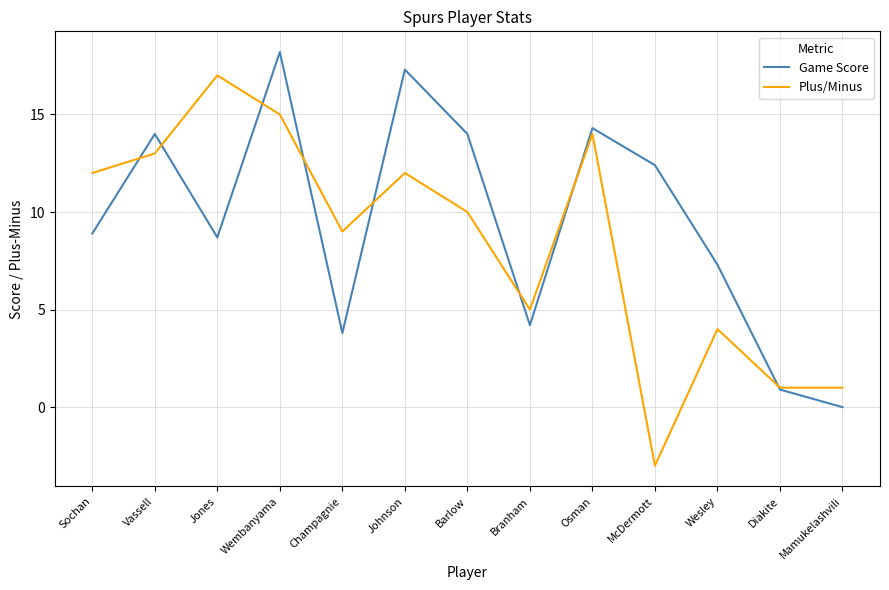

The Game Score series shows 1.6 at Wesley. True or false?

False